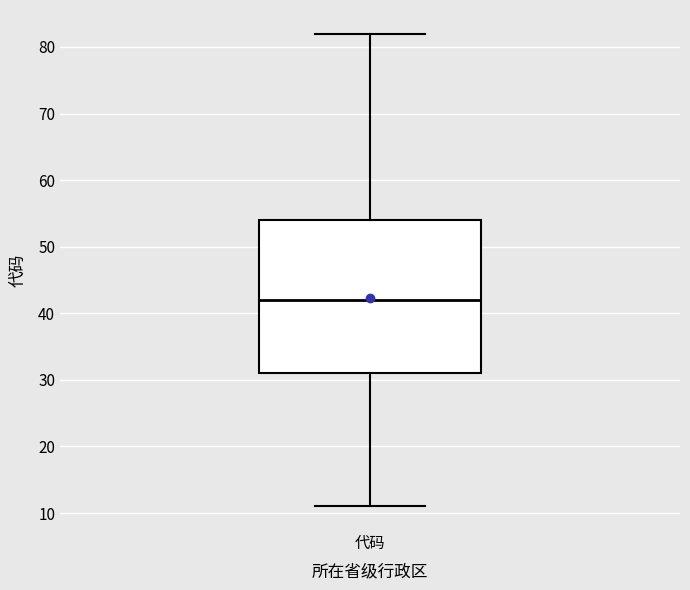

Transcribe this box plot: give where the median line is, the range the box spans, and where the two whiskers end, as read against the y-axis. The values are not printed on the chart, so give them approximately, as read against the axis.

median 42, box 31 to 54, whiskers 11 to 82